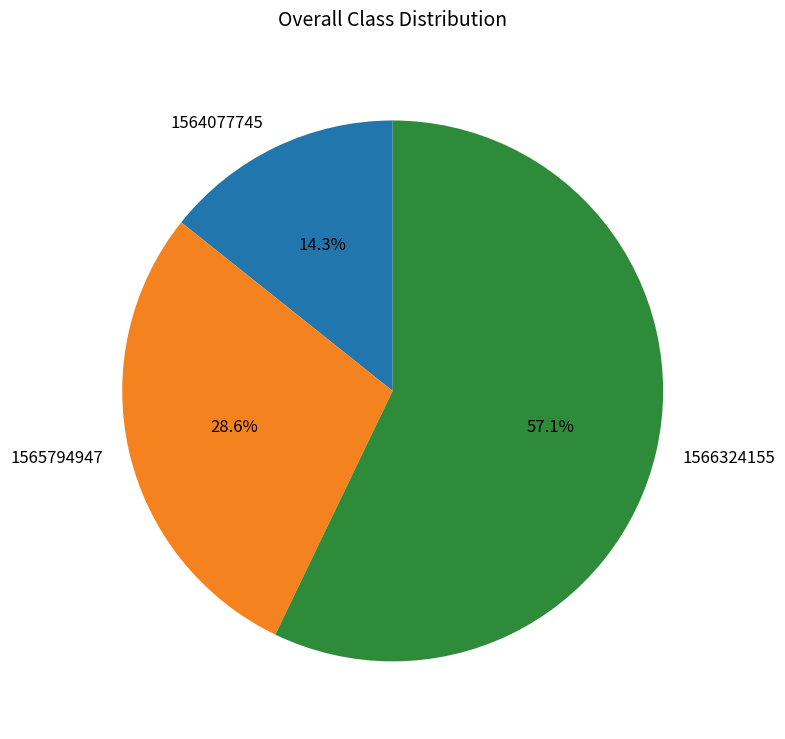

What percentage is the 1565794947 slice, to the nearest percent?

29%